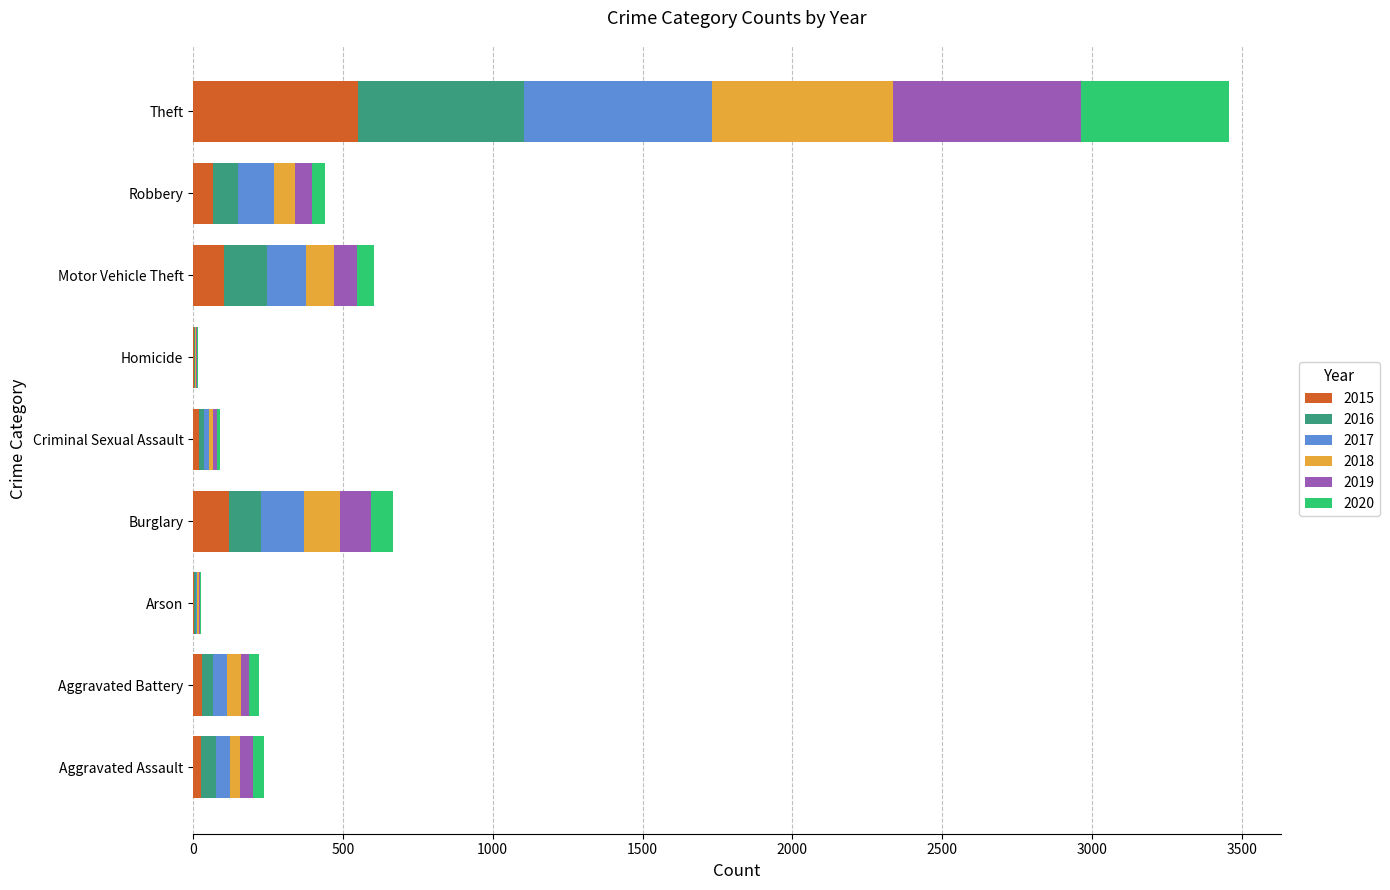

Which category has the highest value in the 2015 series?

Theft